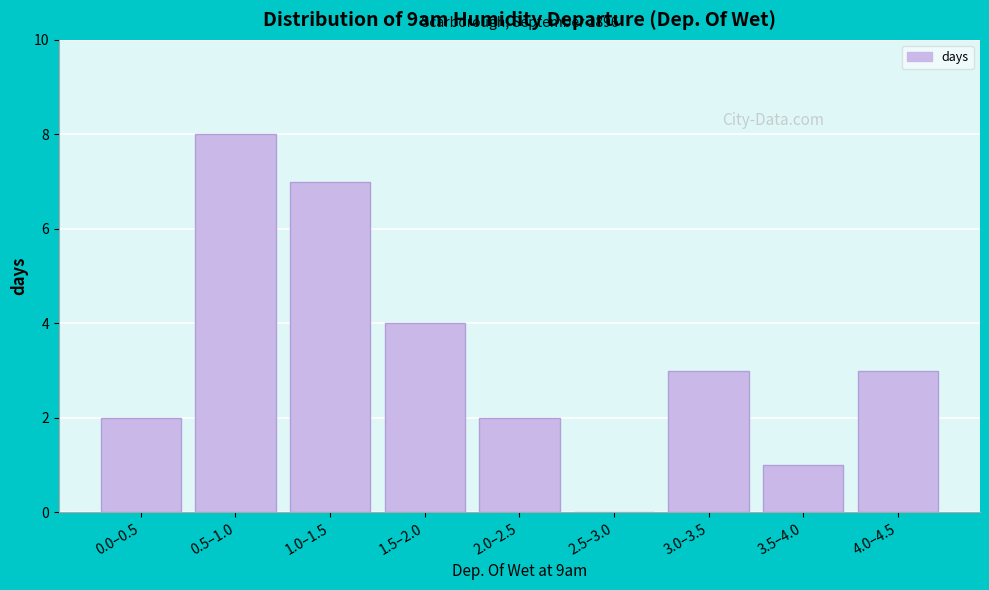

Reading left to right, extract all data points from this chart.

0.0–0.5=2	0.5–1.0=8	1.0–1.5=7	1.5–2.0=4	2.0–2.5=2	2.5–3.0=0	3.0–3.5=3	3.5–4.0=1	4.0–4.5=3